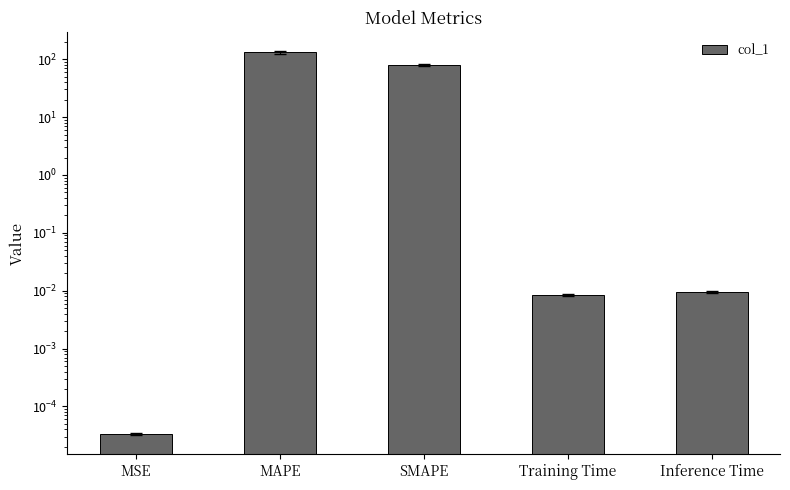

What is the change in value from MAPE to Inference Time?

-131.9